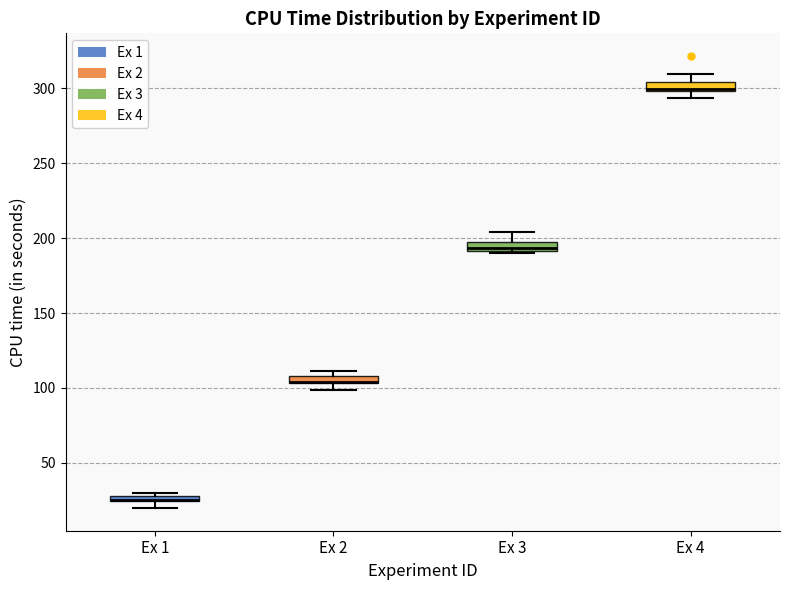

Where does the upper whisker of the box for Ex 4 end on the y-axis? The values are not printed on the chart, so give them approximately, as read against the axis.

310